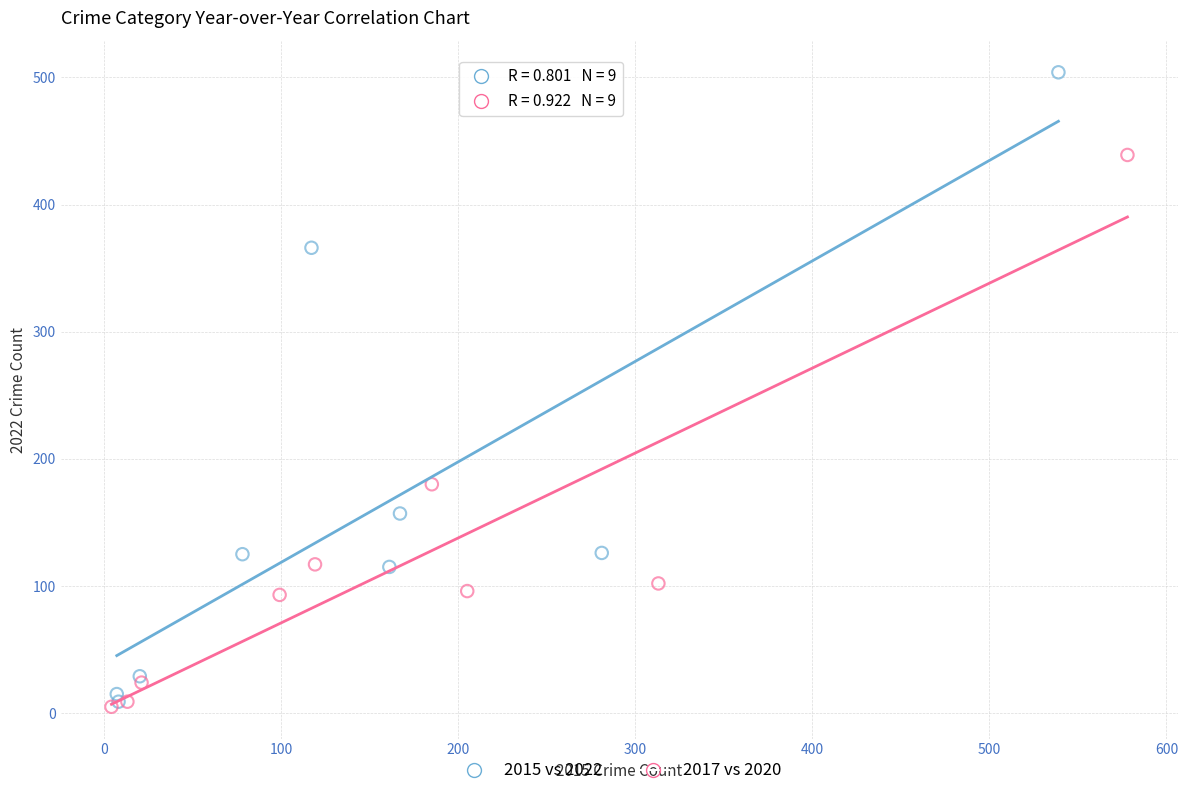

Which series reaches the maximum Y coordinate?

2015 vs 2022